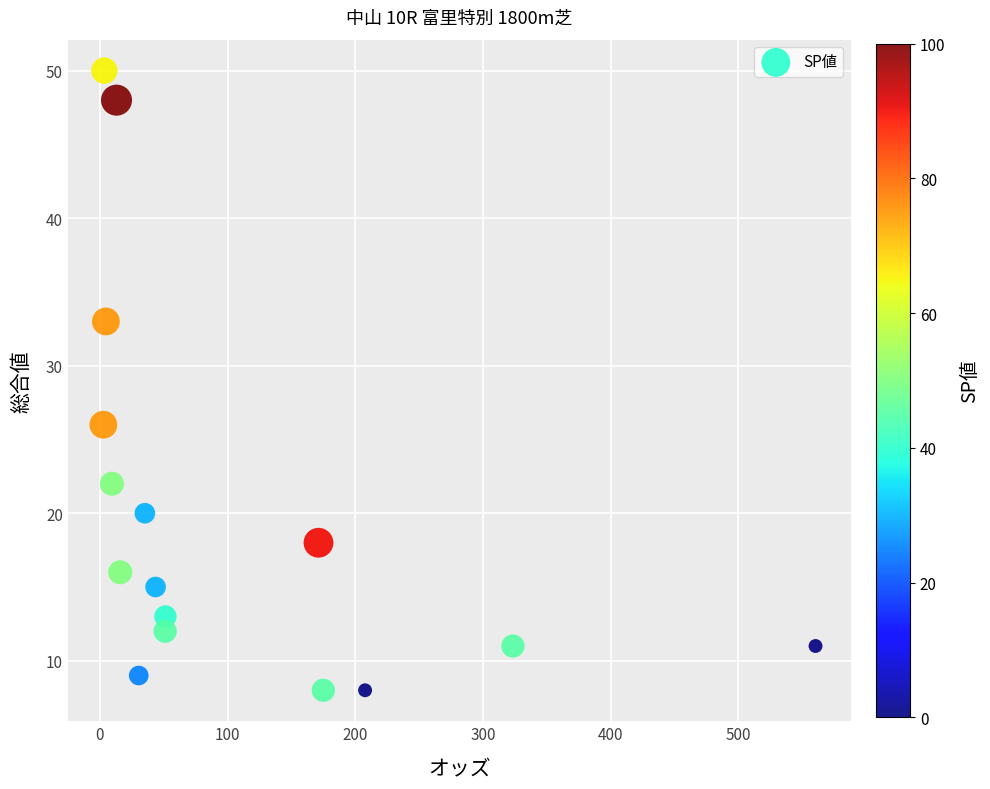

What is the range of Y values (max minus min)?

42